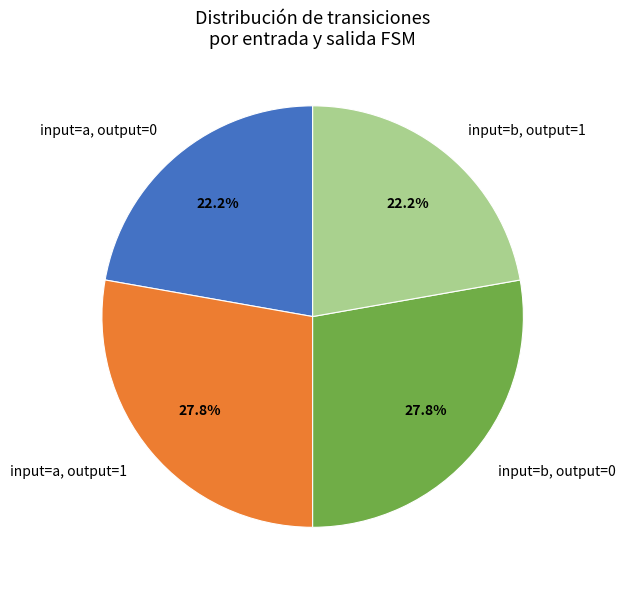

Does any single category account for the majority?

No